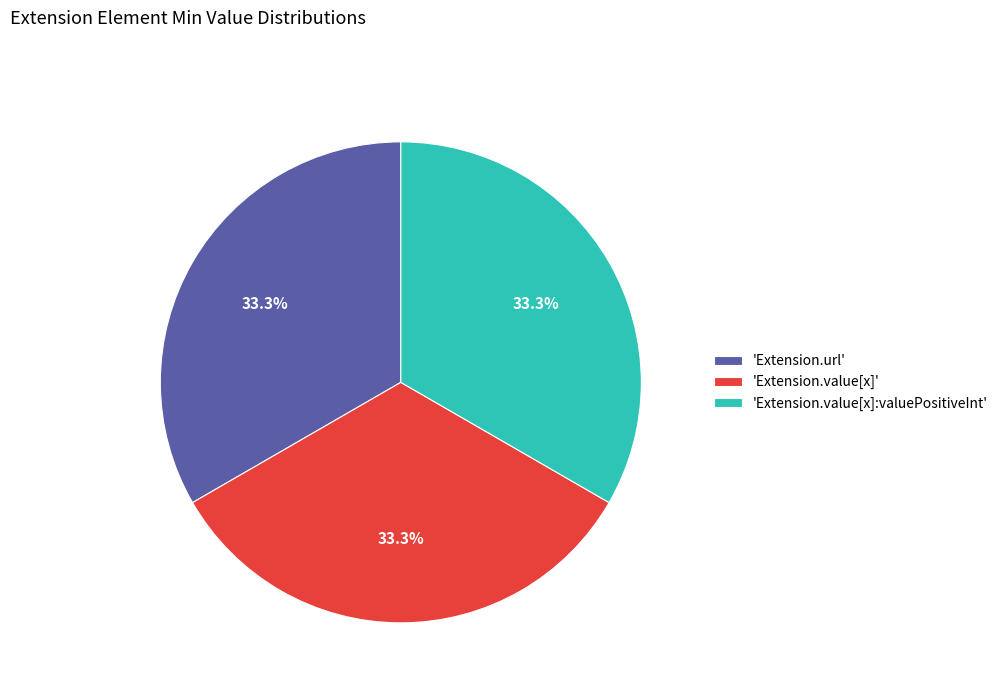

Count the number of slices in the pie.

3